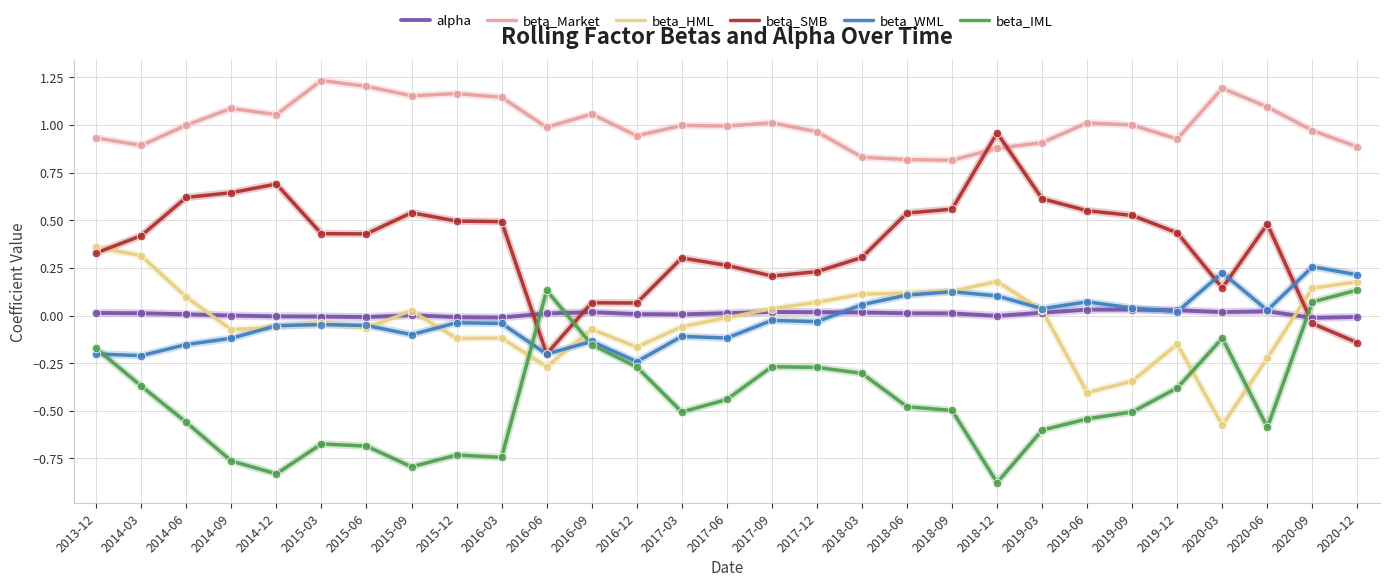

Is the value of beta_Market at 2014-03 greater than the value of beta_IML at 2013-12?

Yes